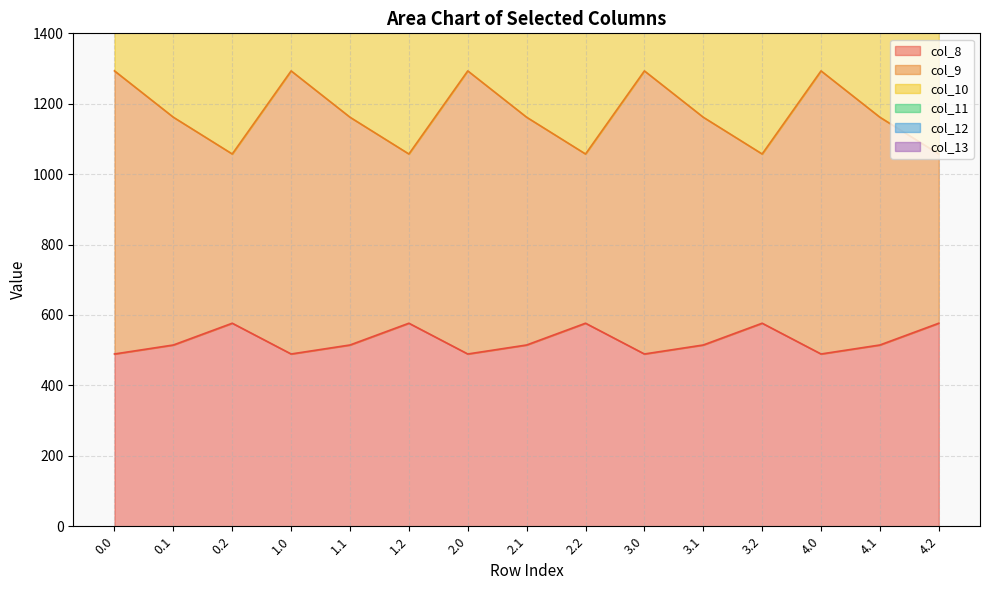

List the series in order of their overall mean, lowest first.

col_8, col_13, col_12, col_9, col_11, col_10